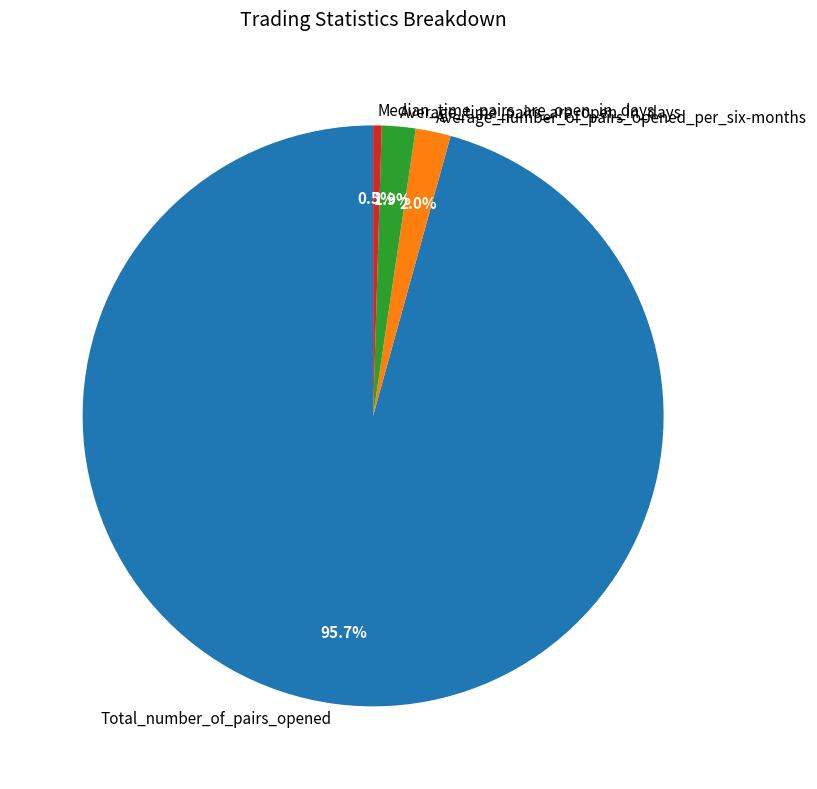

What percentage is the Average_time_pairs_are_open_in_days slice, to the nearest percent?

2%